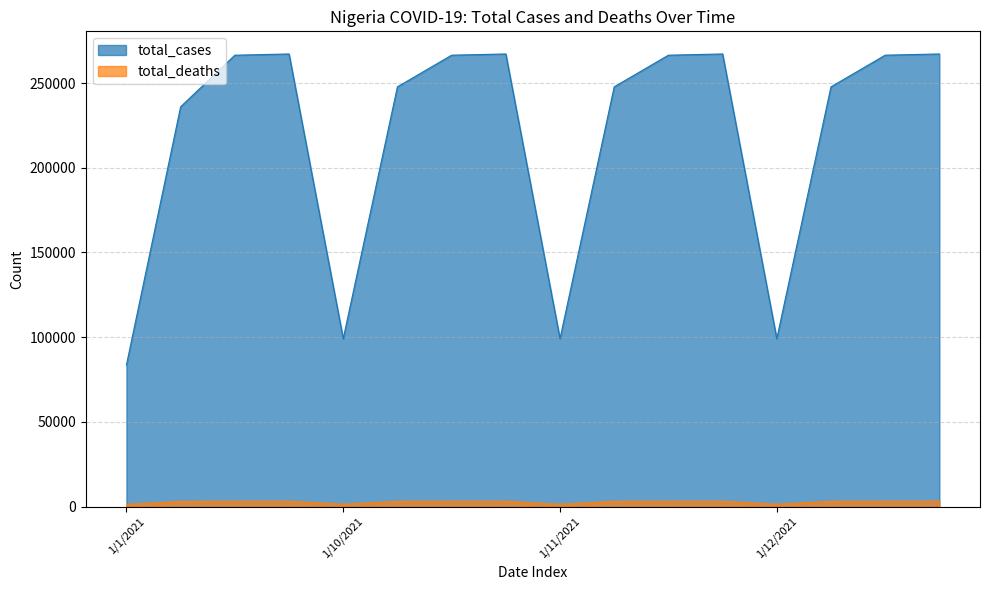

The total_deaths series shows 3155 at 1/12/2023. True or false?

True